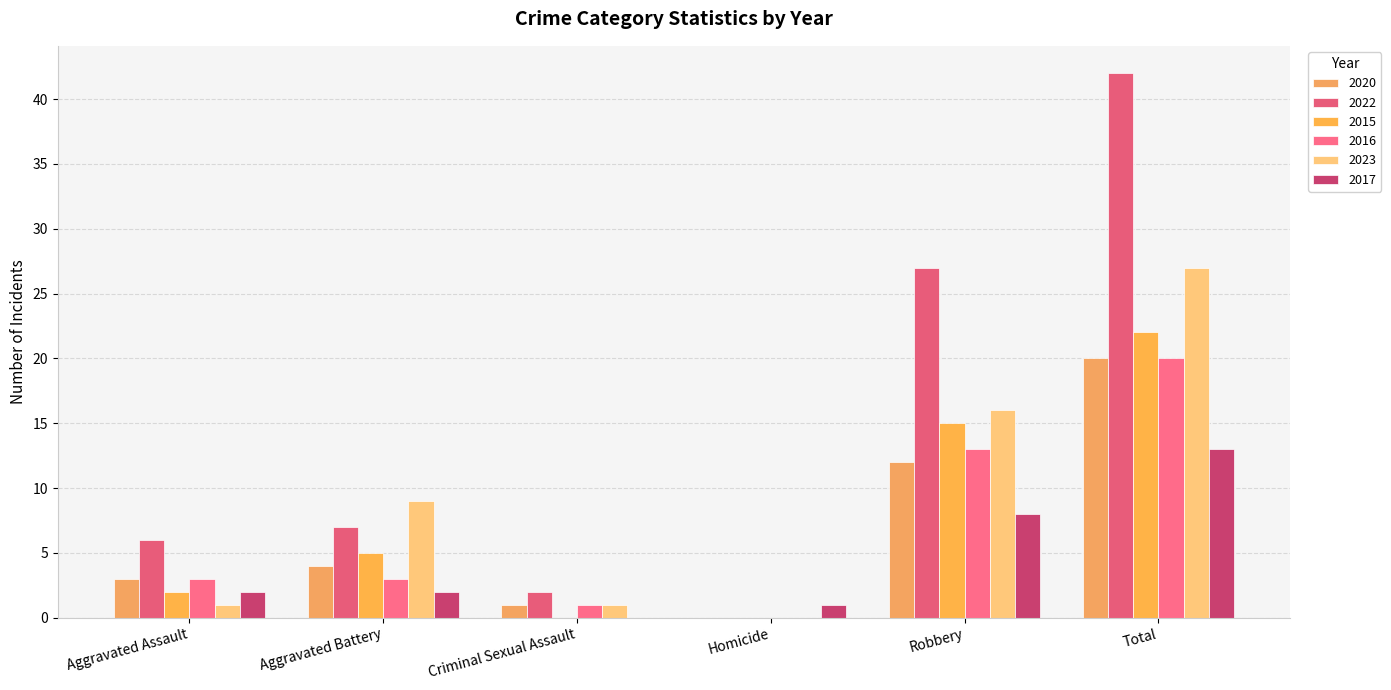

Does the chart contain stacked bars?

No